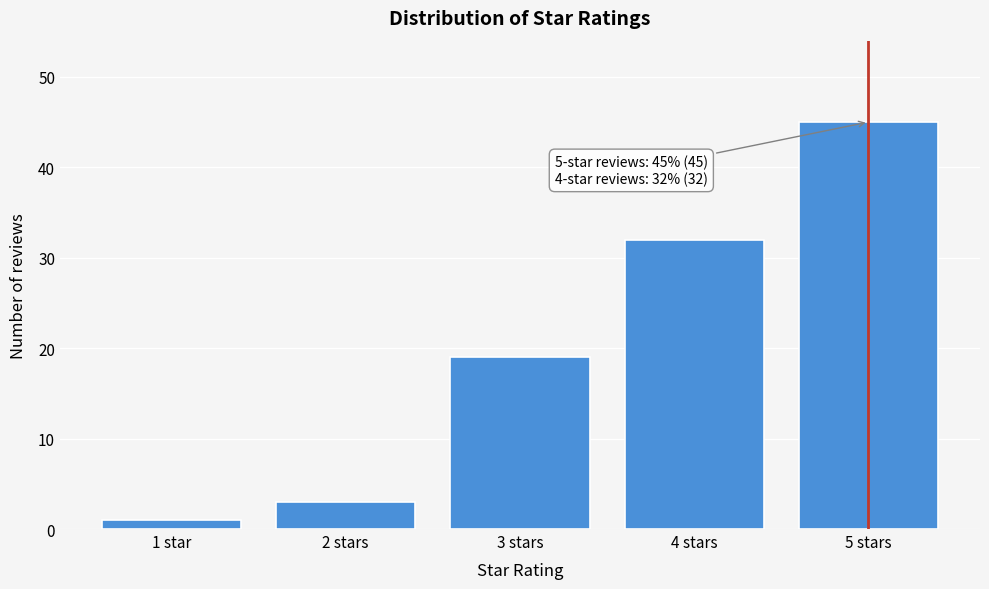

Reading left to right, transcribe all the data shown in this chart.

1 star=1	2 stars=3	3 stars=19	4 stars=32	5 stars=45